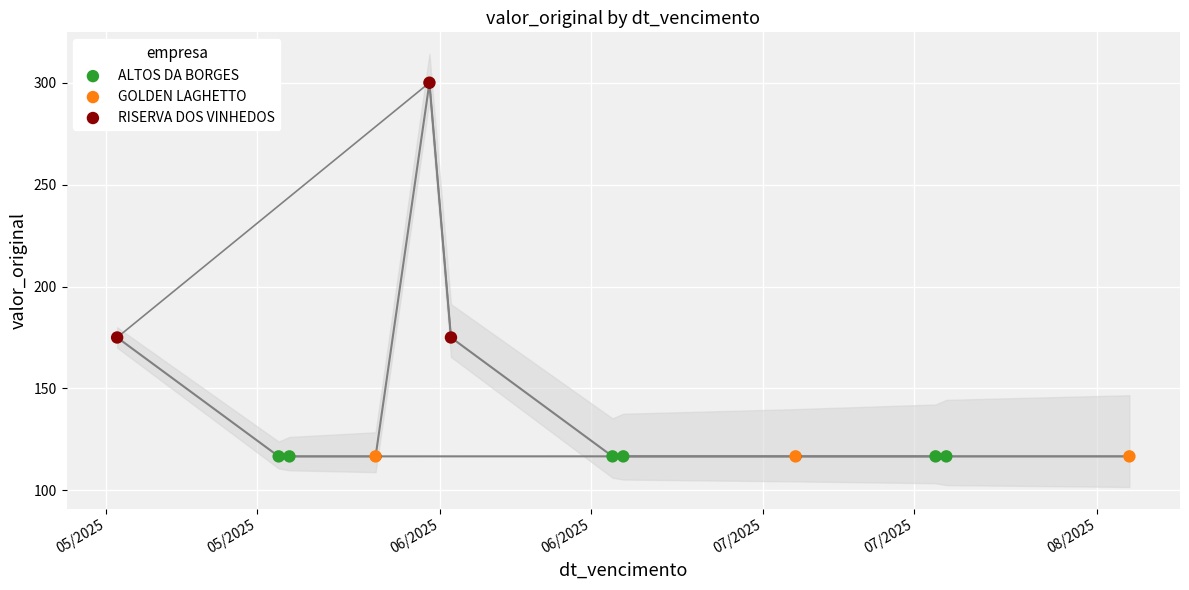

Between 17/06/2025 and 02/06/2025, which is larger?

02/06/2025